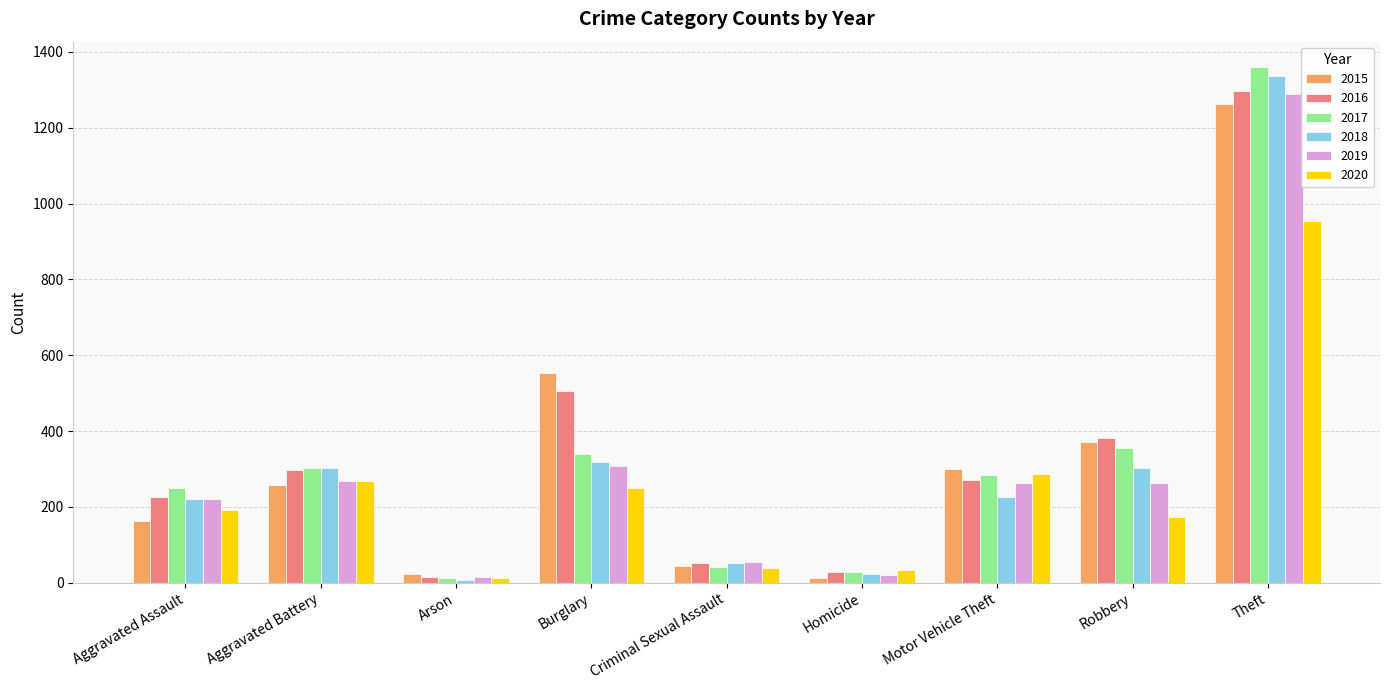

What is the average value of the 2019 series?

300